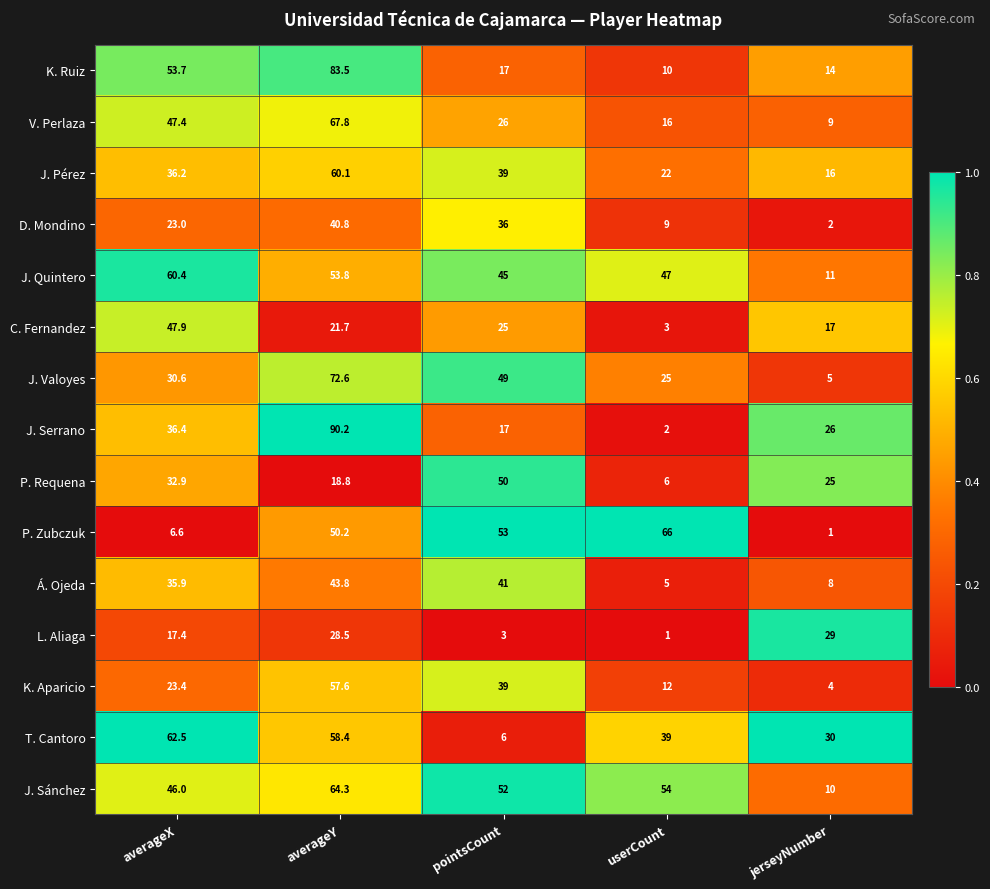

How many series are shown in this chart?

15